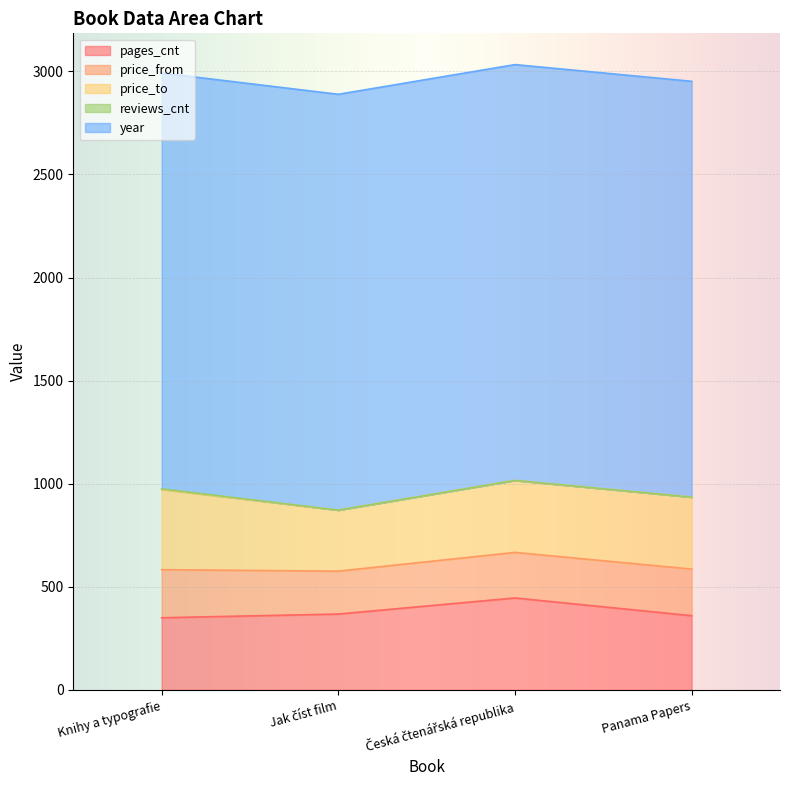

What are all the series names shown in the legend?

pages_cnt, price_from, price_to, reviews_cnt, year